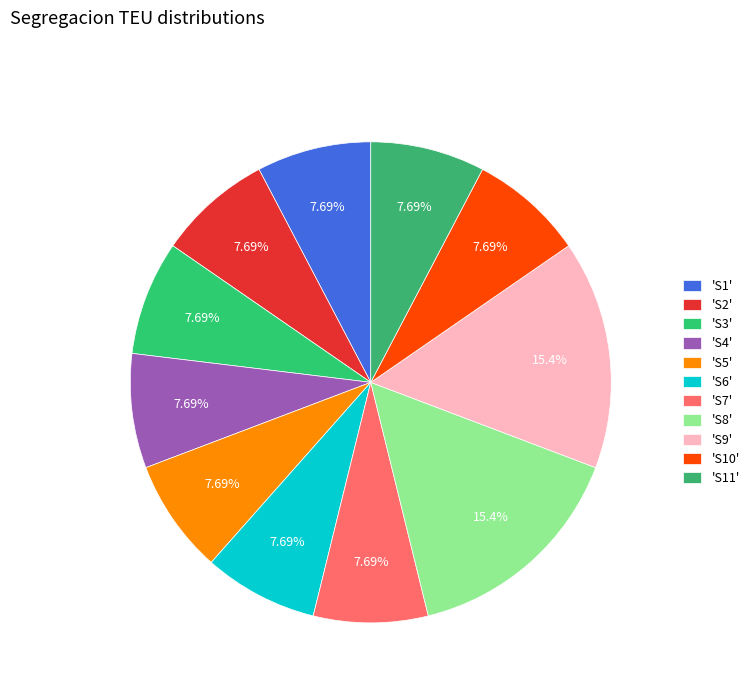

How many slices are in this pie chart?

11